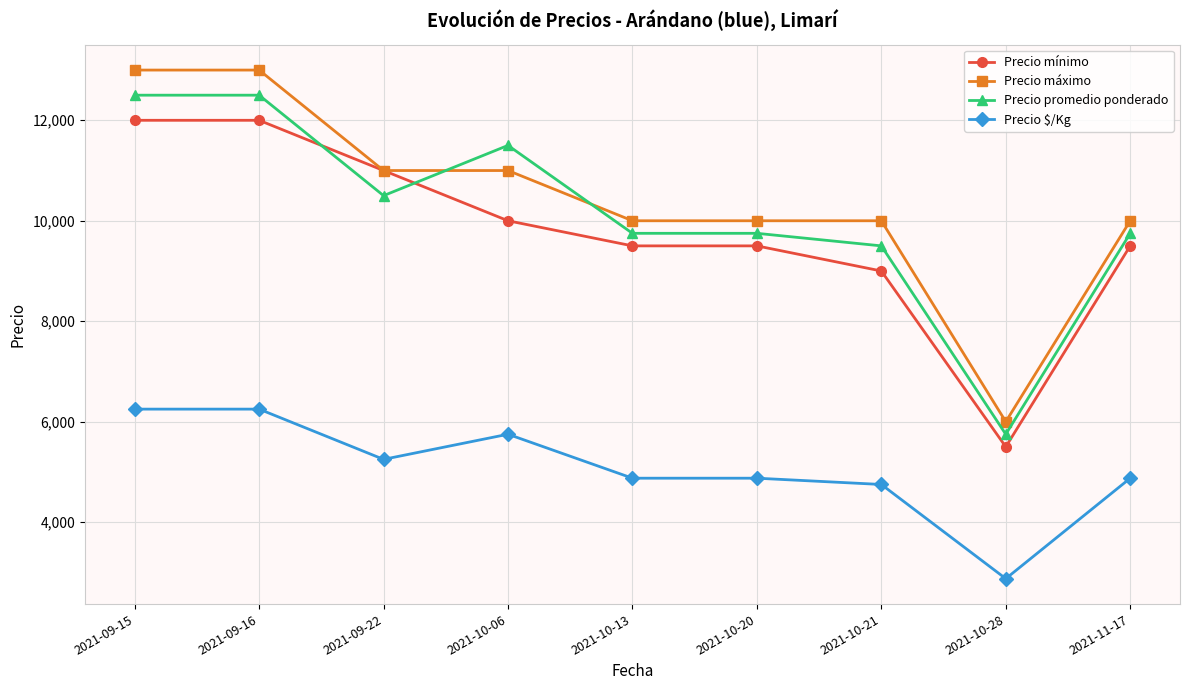

Rank the series at 2021-11-17 from highest to lowest value.

Precio máximo, Precio promedio ponderado, Precio mínimo, Precio $/Kg